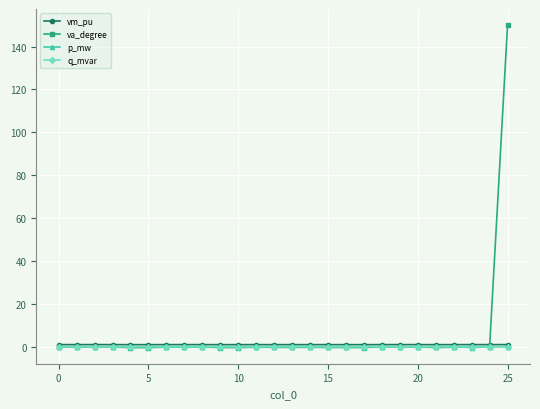

Count the number of categories in the chart.

26